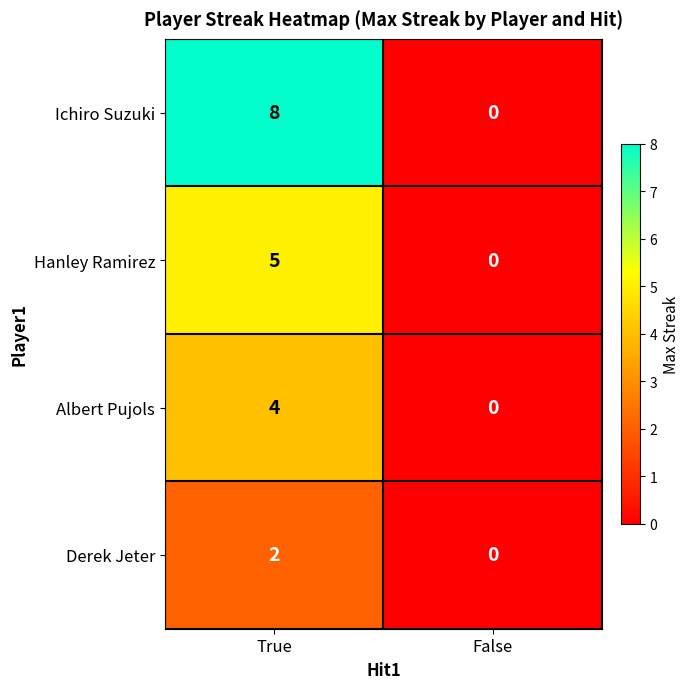

Which series changed the most between True and False?

Ichiro Suzuki